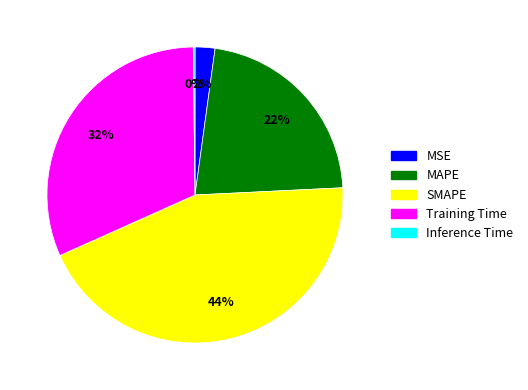

Is it true that MAPE is 16% of the pie?

False